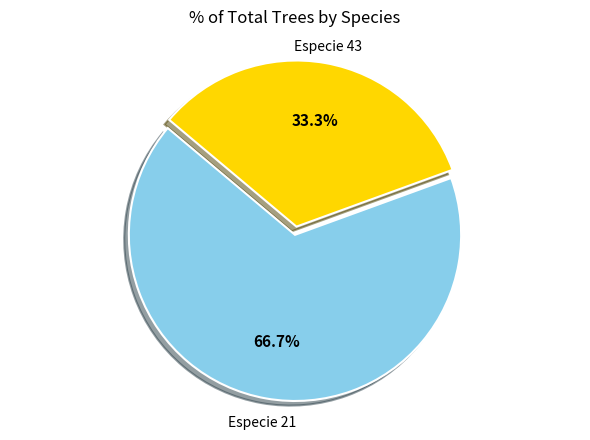

Rank the categories by value from highest to lowest.

Especie 21, Especie 43